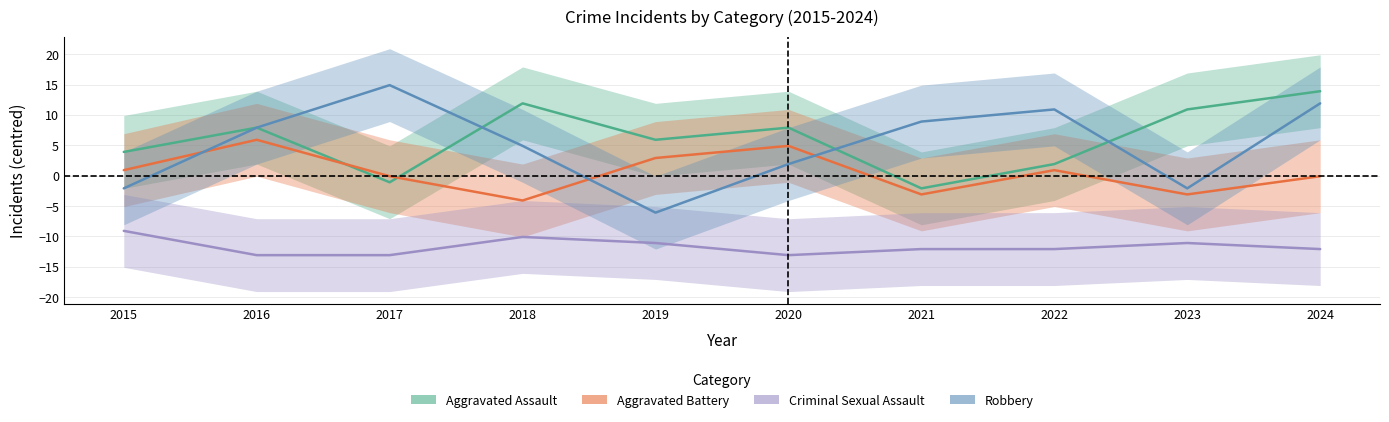

Where is Criminal Sexual Assault nearest to the value -11?

2019